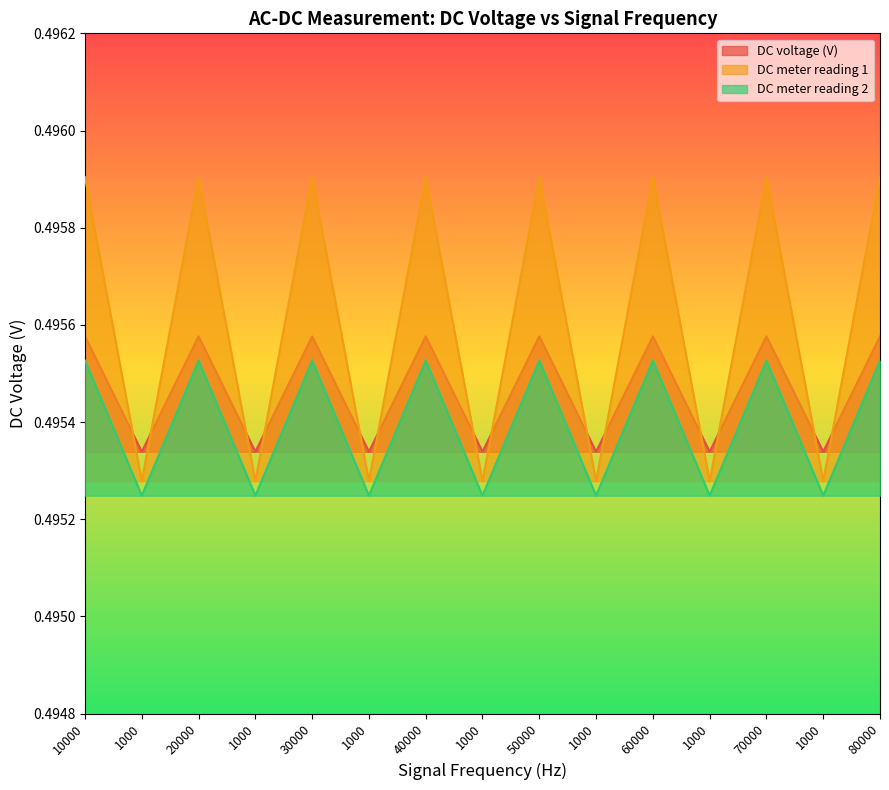

Reading left to right, extract all data points from this chart.

DC voltage (V): 0.5	0.5	0.5	0.5	0.5	0.5	0.5	0.5	0.5	0.5	0.5	0.5	0.5	0.5	0.5
DC meter reading 1: 0.5	0.5	0.5	0.5	0.5	0.5	0.5	0.5	0.5	0.5	0.5	0.5	0.5	0.5	0.5
DC meter reading 2: 0.5	0.5	0.5	0.5	0.5	0.5	0.5	0.5	0.5	0.5	0.5	0.5	0.5	0.5	0.5